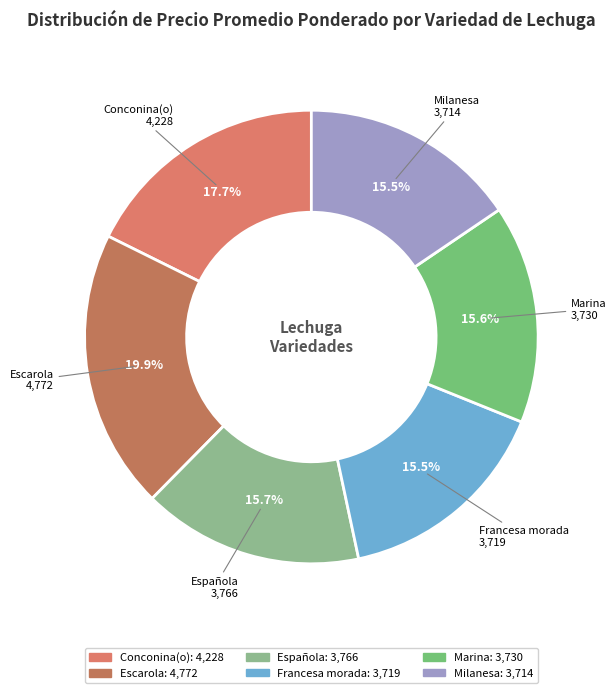

How many slices are in this pie chart?

6